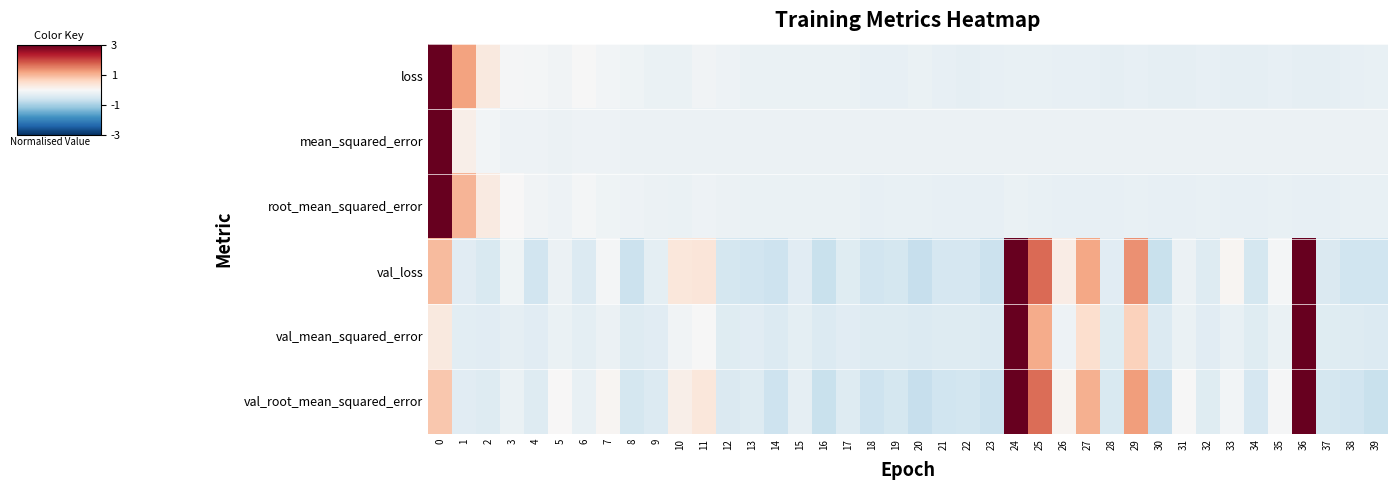

List the series in order of their peak value, lowest first.

loss, mean_squared_error, root_mean_squared_error, val_loss, val_mean_squared_error, val_root_mean_squared_error